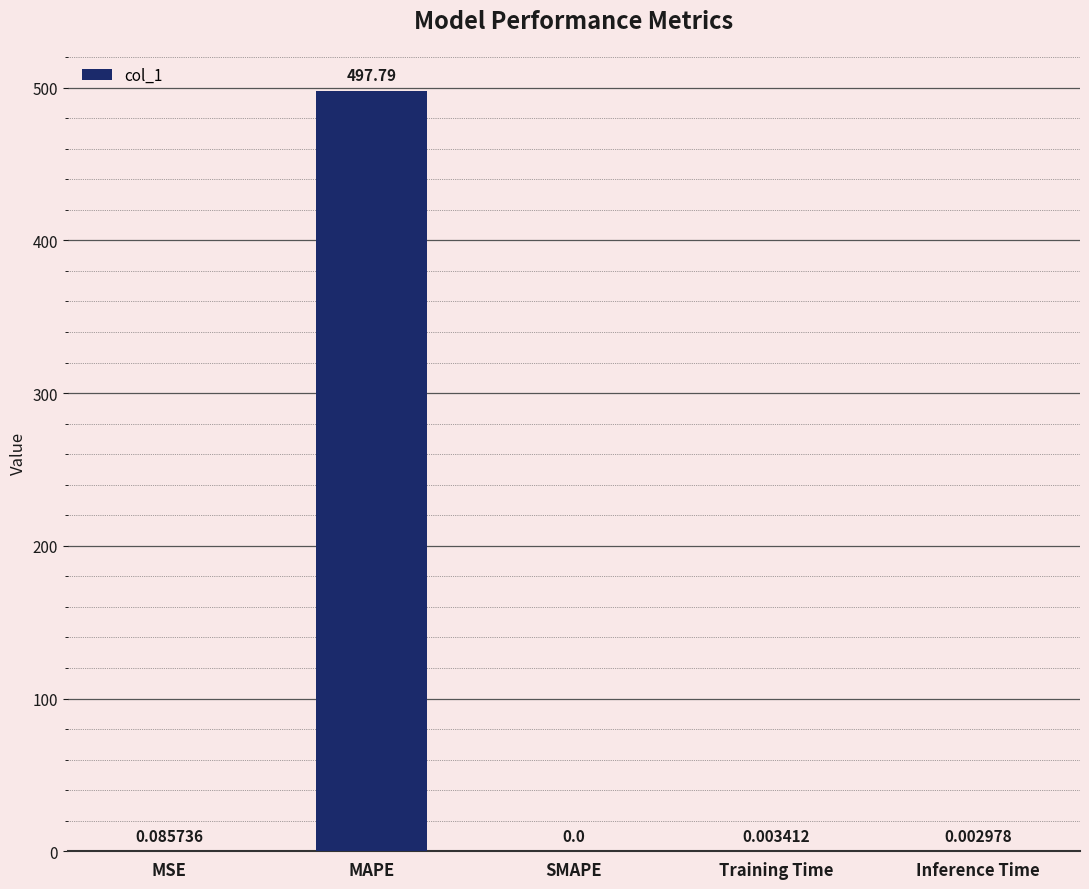

What is the maximum value shown in the chart?

497.8